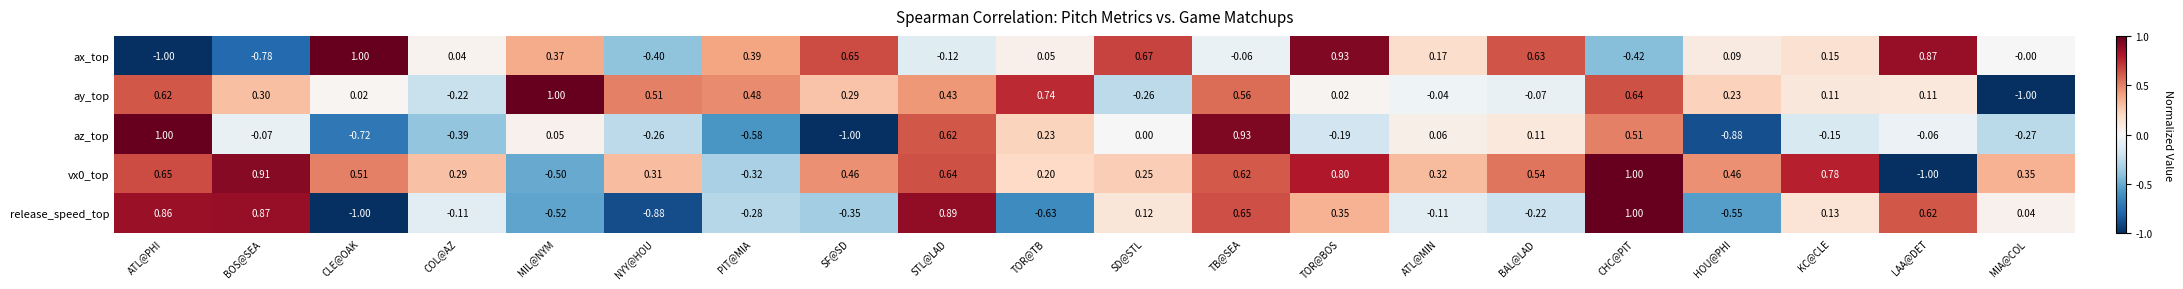

Which category has the highest value in the release_speed_top series?

CHC@PIT